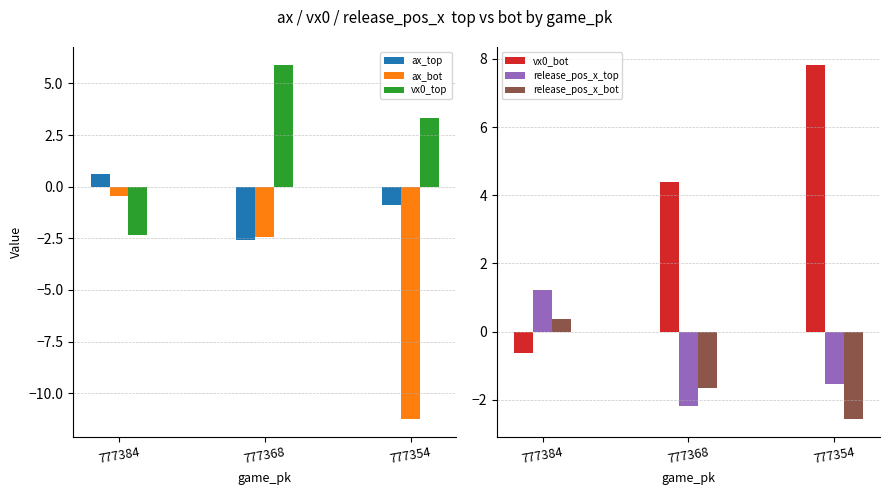

Which series has the largest total across all categories?

vx0_bot